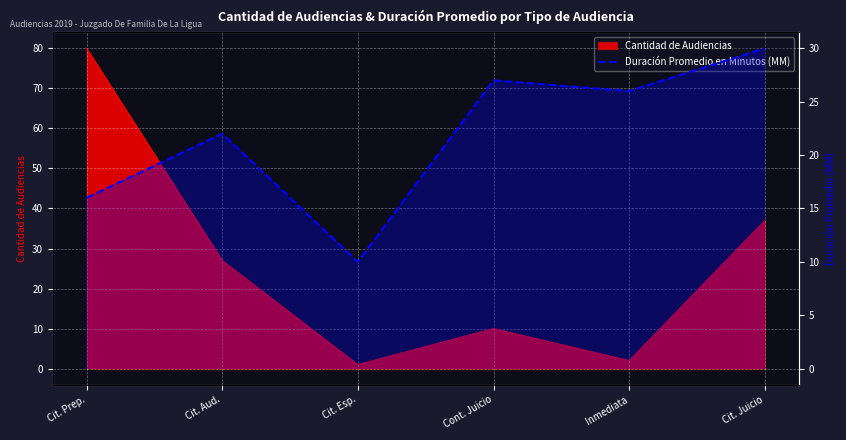

What is the label of the 3rd point from the left?

Cit. Esp.